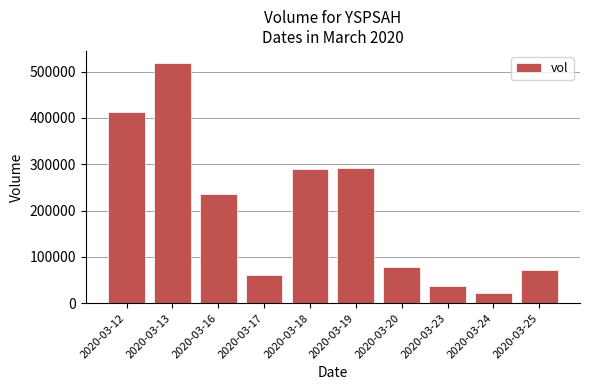

What is the minimum value shown in the chart?

21000